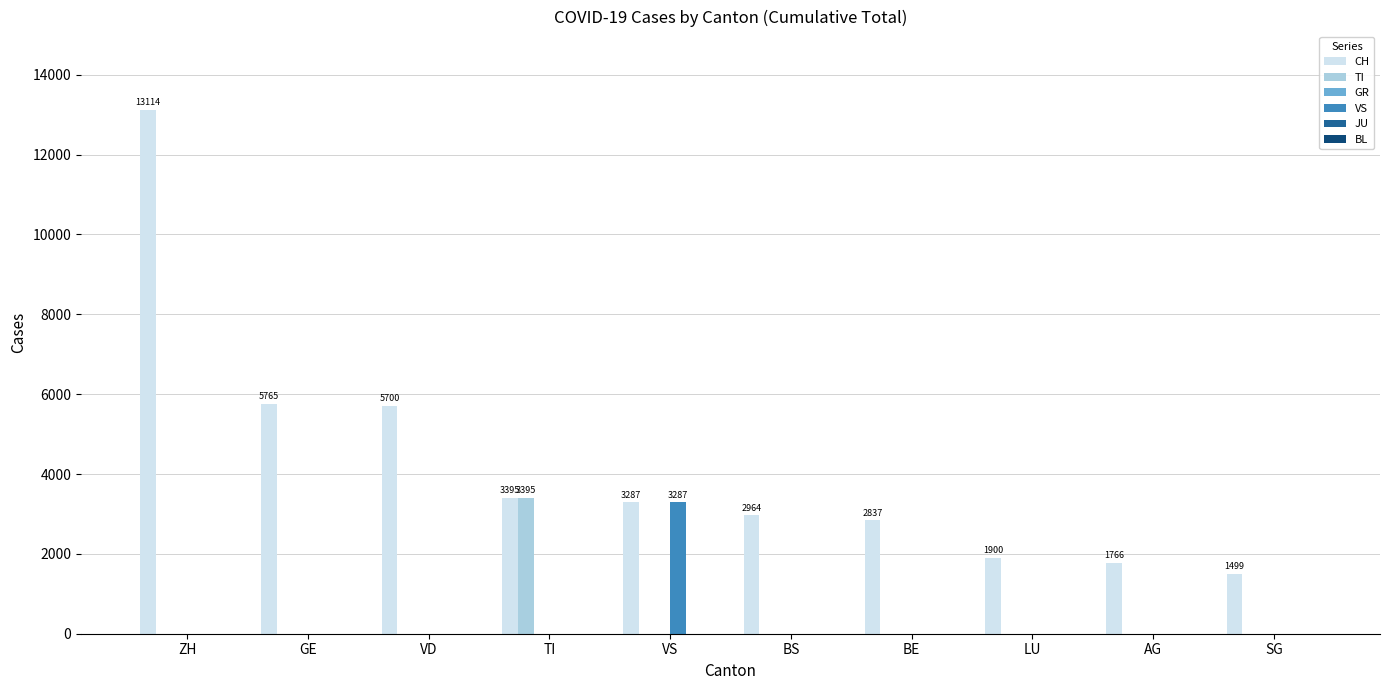

What is the spread (max minus min) of values at AG?

1766